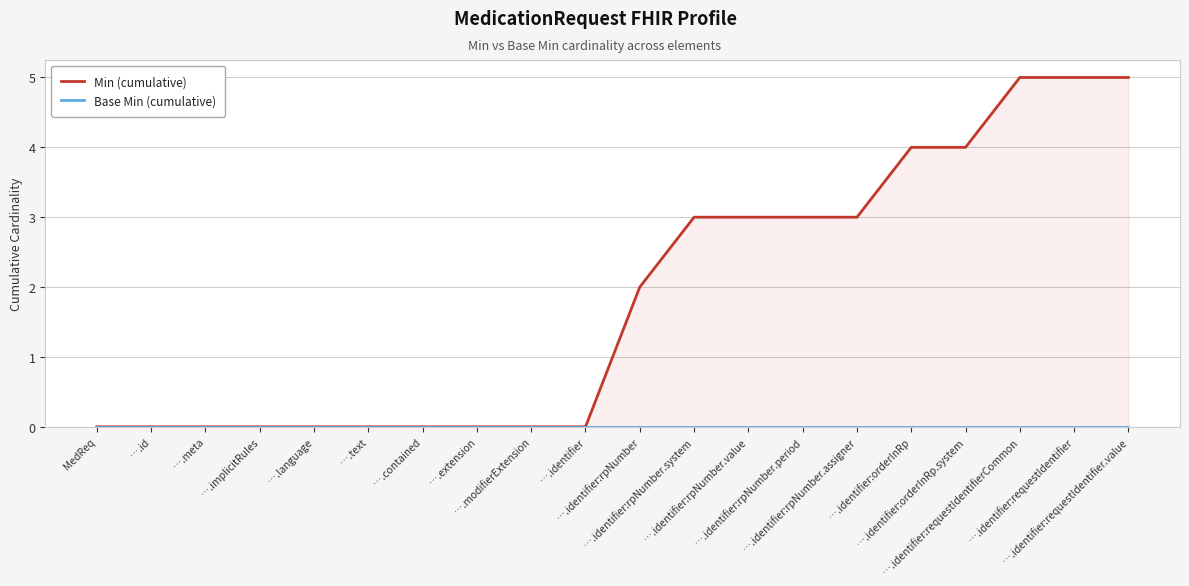

Rank the series by their average value, from lowest to highest.

Base Min (cumulative), Min (cumulative)